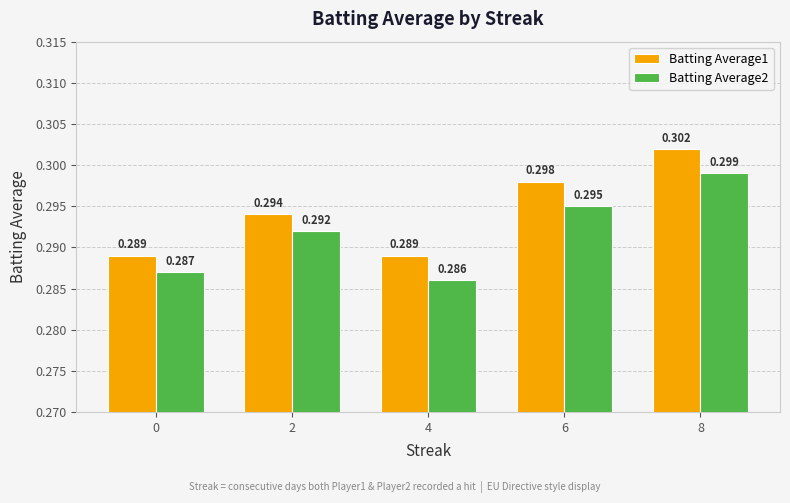

Is the value of Batting Average2 at 4 greater than the value of Batting Average1 at 6?

No